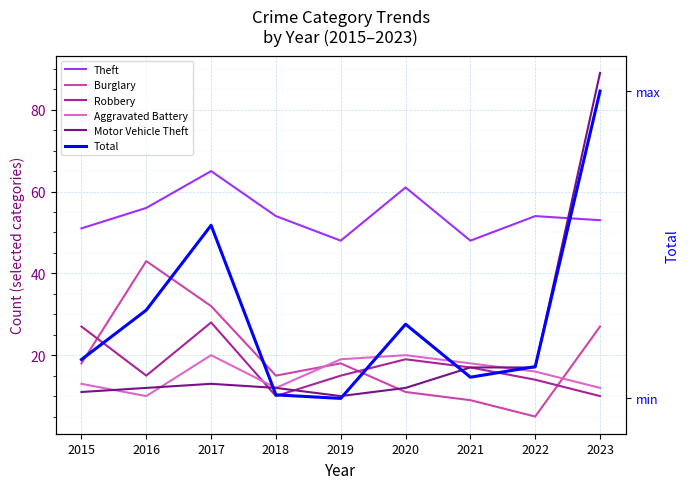

What is the average value of the Aggravated Battery series?

16